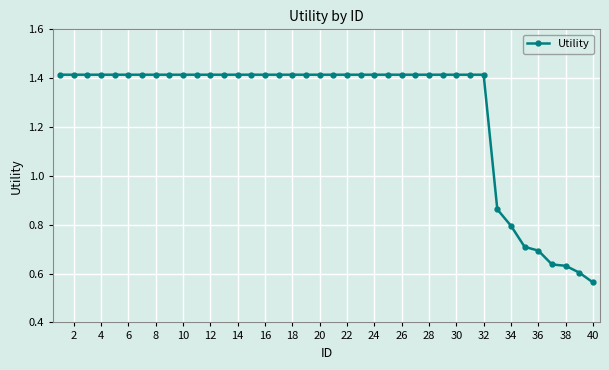

What is the average value?

1.3